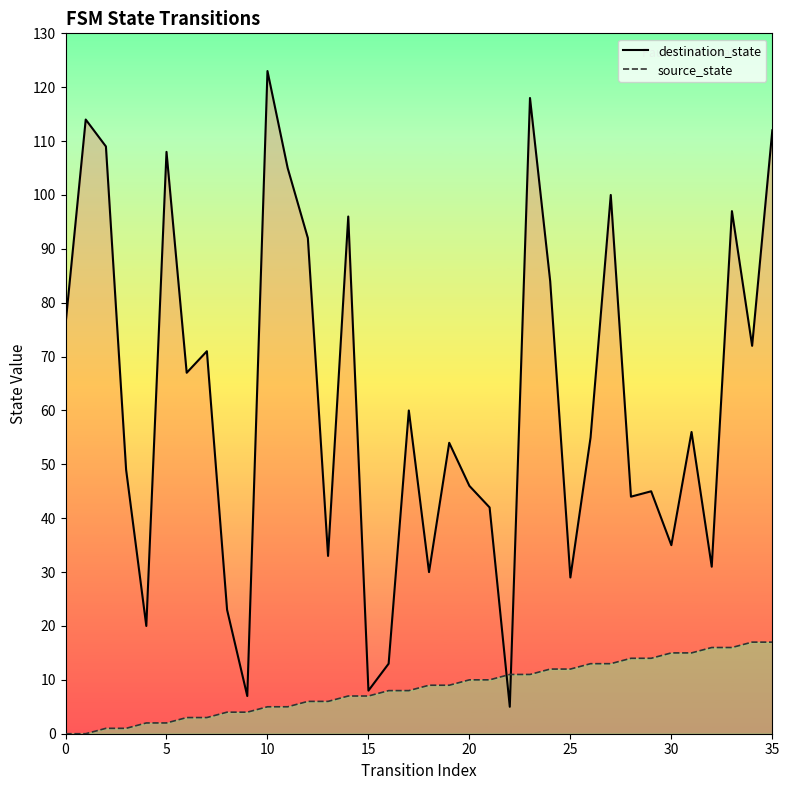

Which series has the largest total across all categories?

destination_state